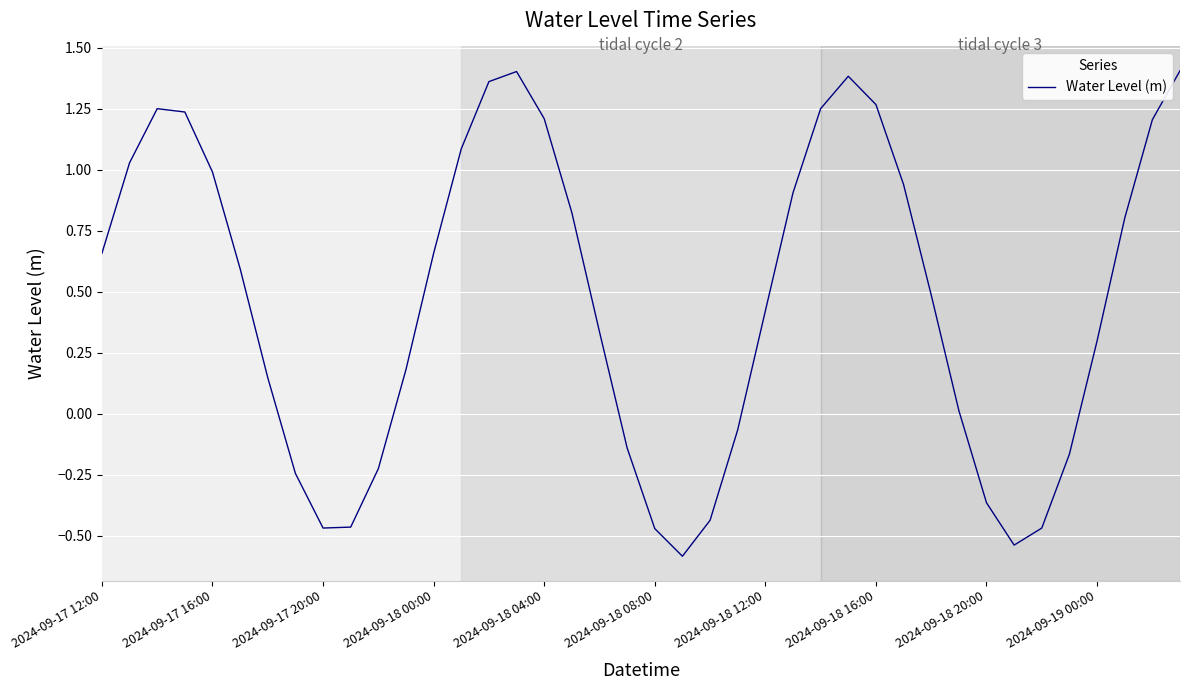

What is the difference between the maximum and minimum values?

2.0